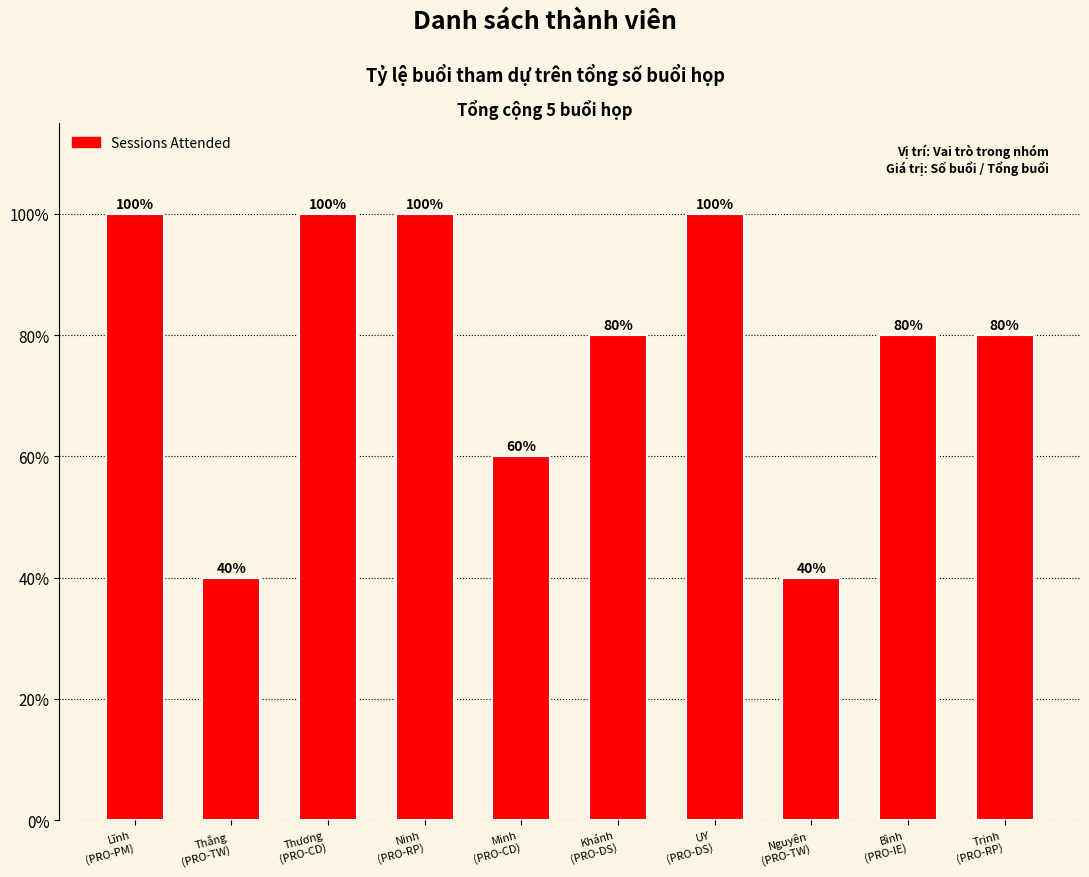

Does the chart contain any negative values?

No